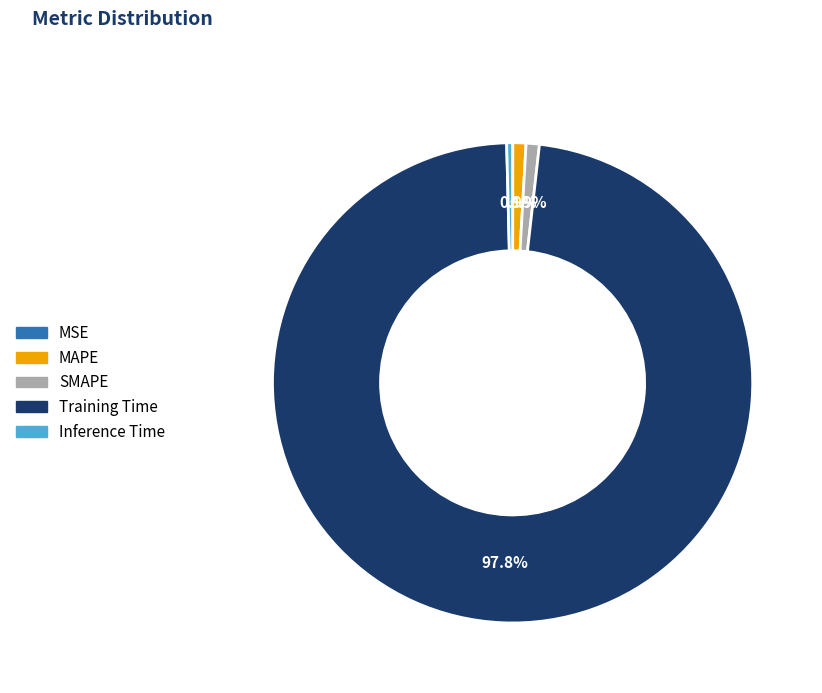

Is there any slice that represents more than half of the pie?

Yes